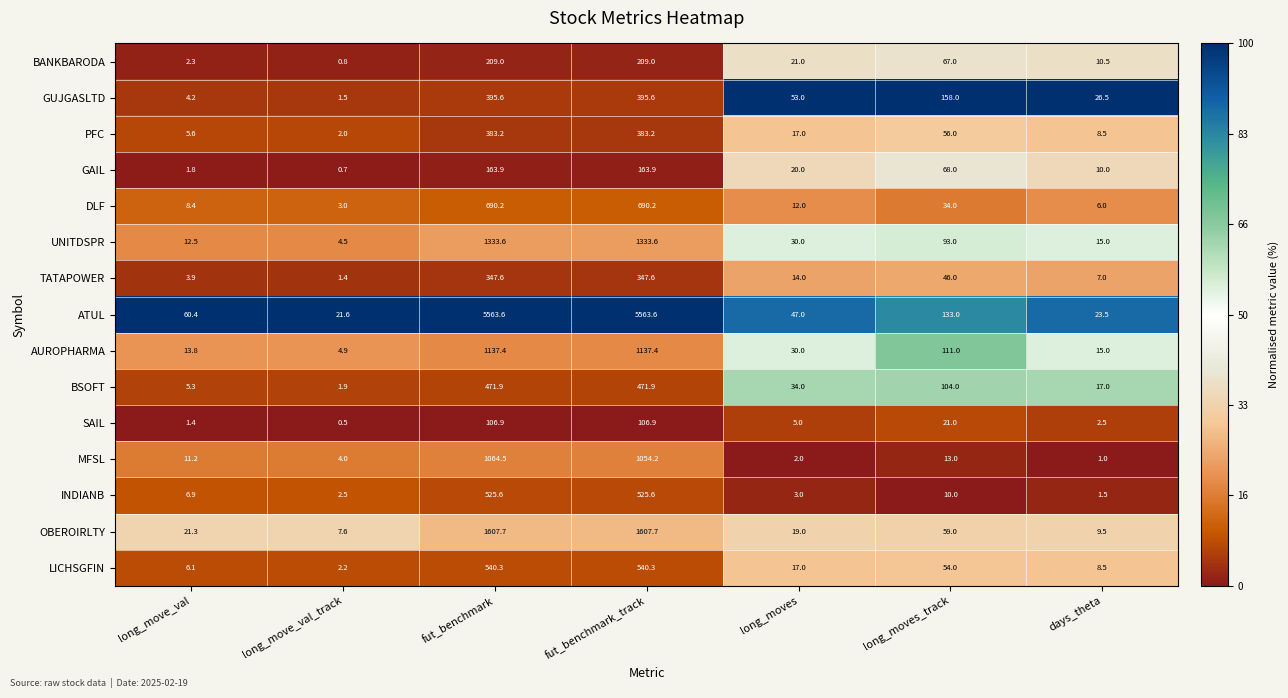

Which series changed the most between long_move_val_track and long_moves?

GUJGASLTD